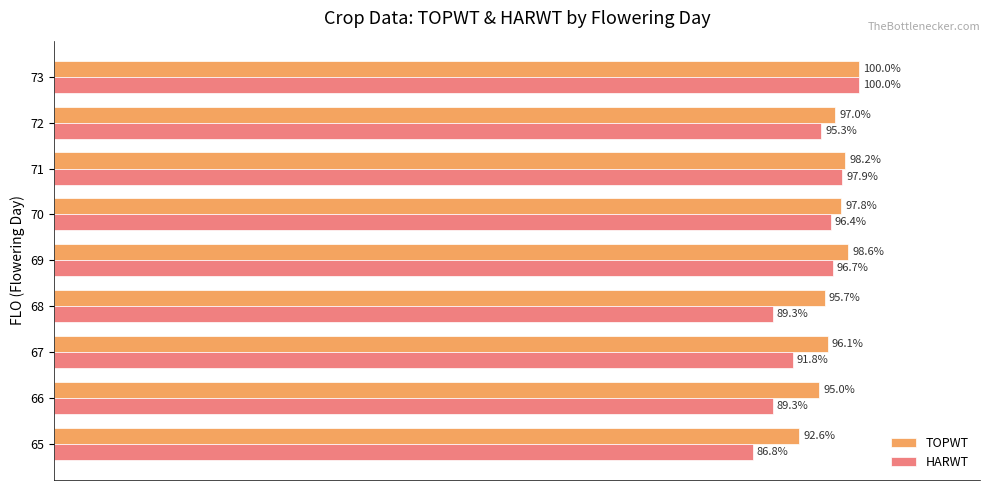

Is the value of HARWT at 68 greater than the value of TOPWT at 70?

No